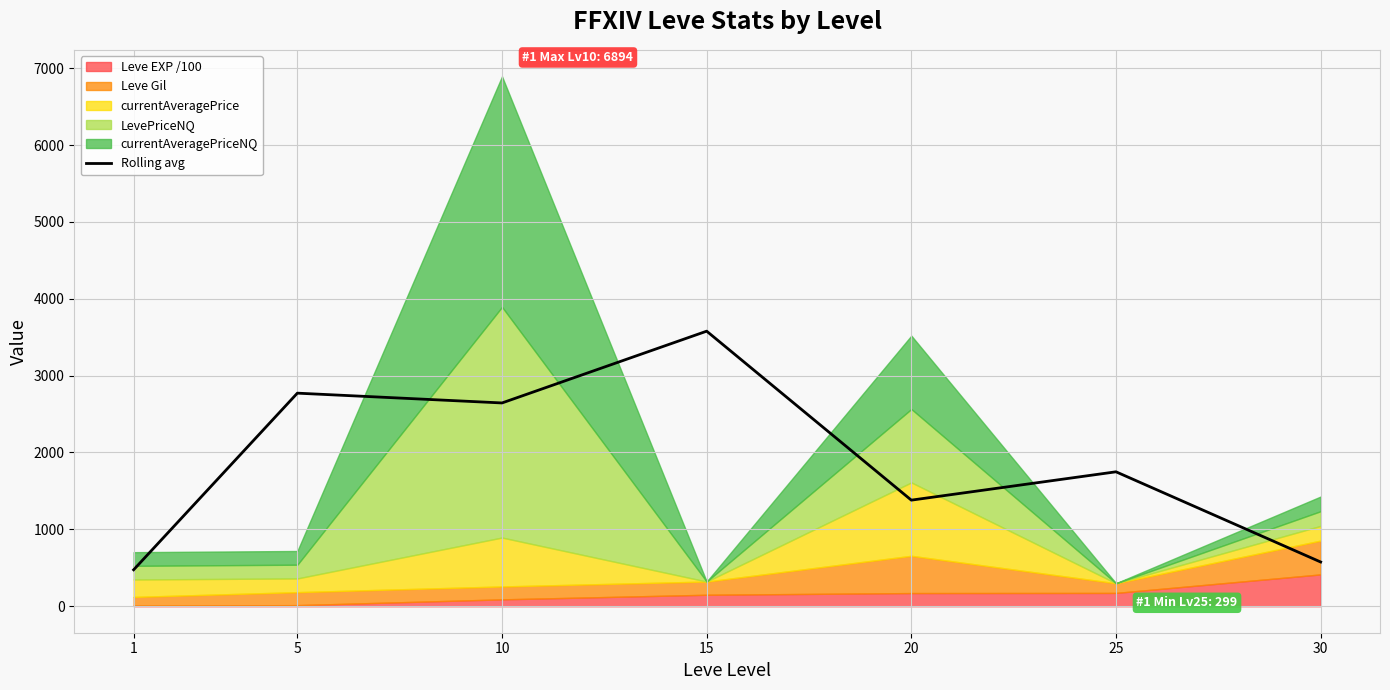

What is the change in value from 25 to 30?

-1173.4